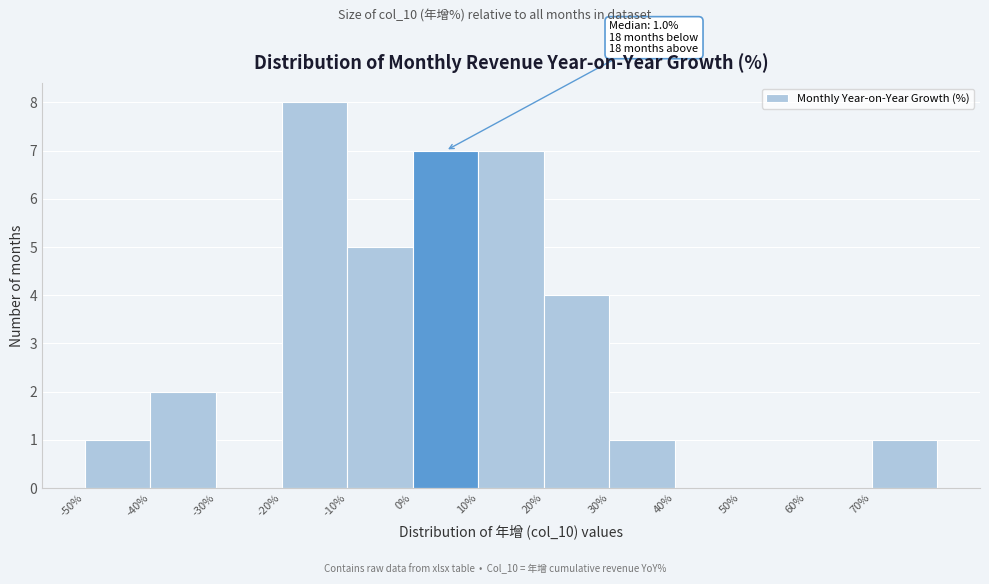

Over which range of the x-axis is the bar tallest?

-20 to -10